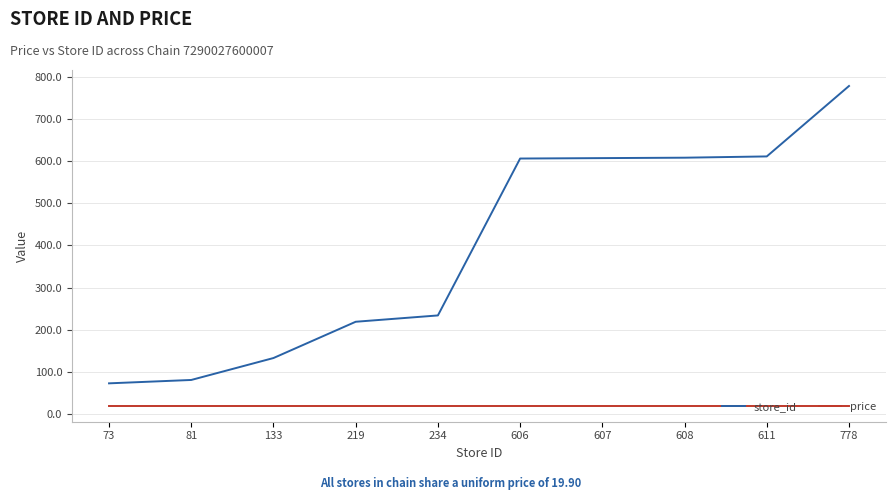

What is the minimum value for store_id?

73.0